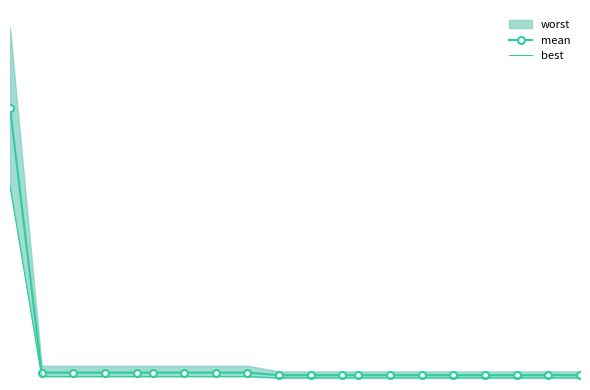

True or false: best and mean cross at least once.

False